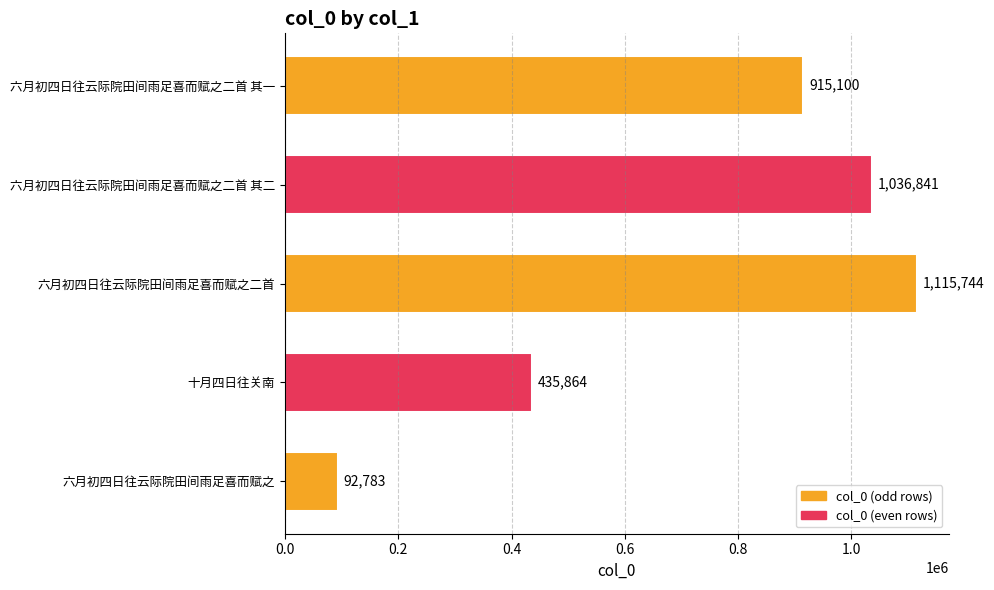

What is the ratio of the value at 六月初四日往云际院田间雨足喜而赋之二首 其二 to the value at 六月初四日往云际院田间雨足喜而赋之二首?

0.9